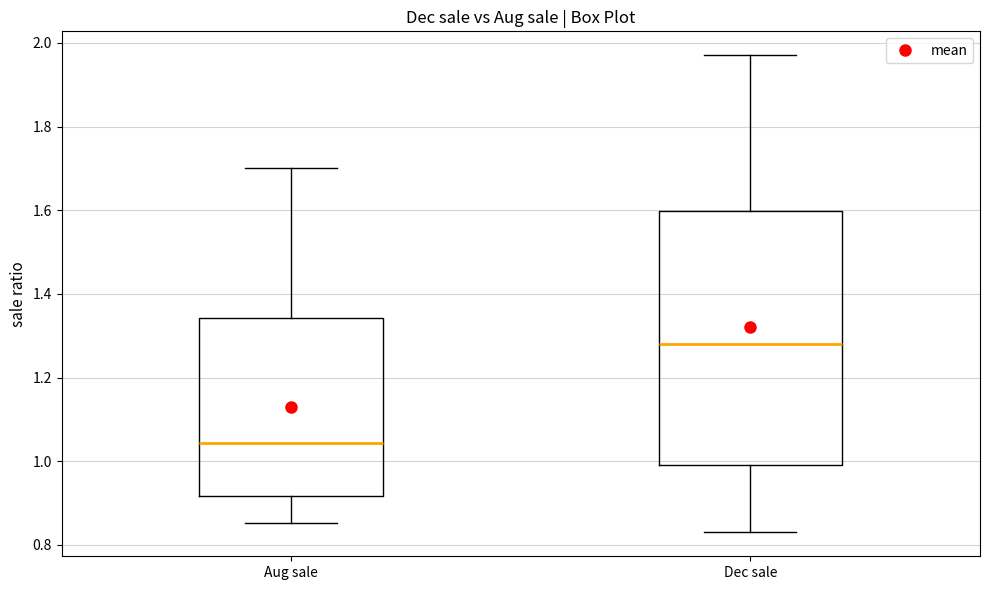

Reading left to right, transcribe this box plot: for each box, give where its median line is, the range the box spans, and where its two whiskers end, as read against the y-axis. The values are not printed on the chart, so give them approximately, as read against the axis.

Aug sale: median 1.04, box 0.92 to 1.34, whiskers 0.86 to 1.70
Dec sale: median 1.28, box 1.00 to 1.60, whiskers 0.82 to 1.98